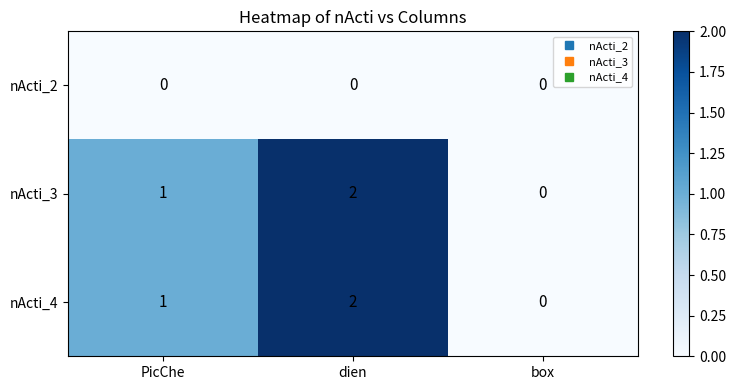

How many series are shown in this chart?

3